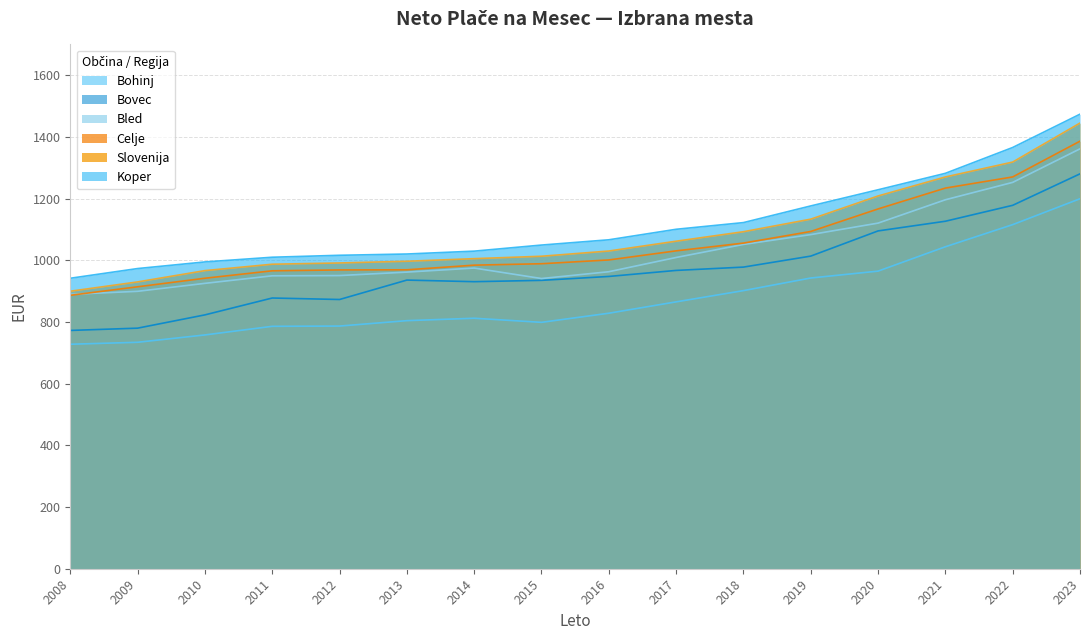

Where does the Koper series first go above 1066?

2016